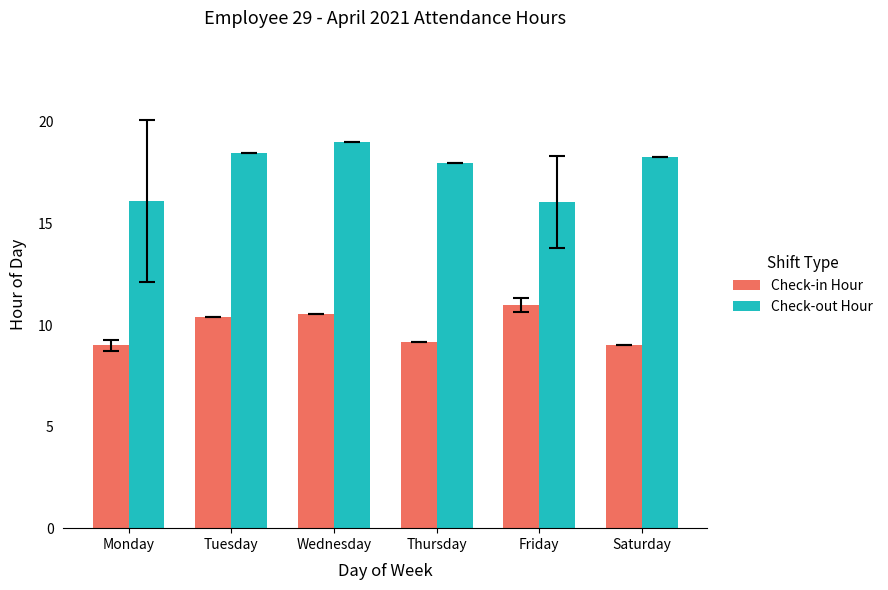

List the series in order of their peak value, highest first.

Check-out Hour, Check-in Hour